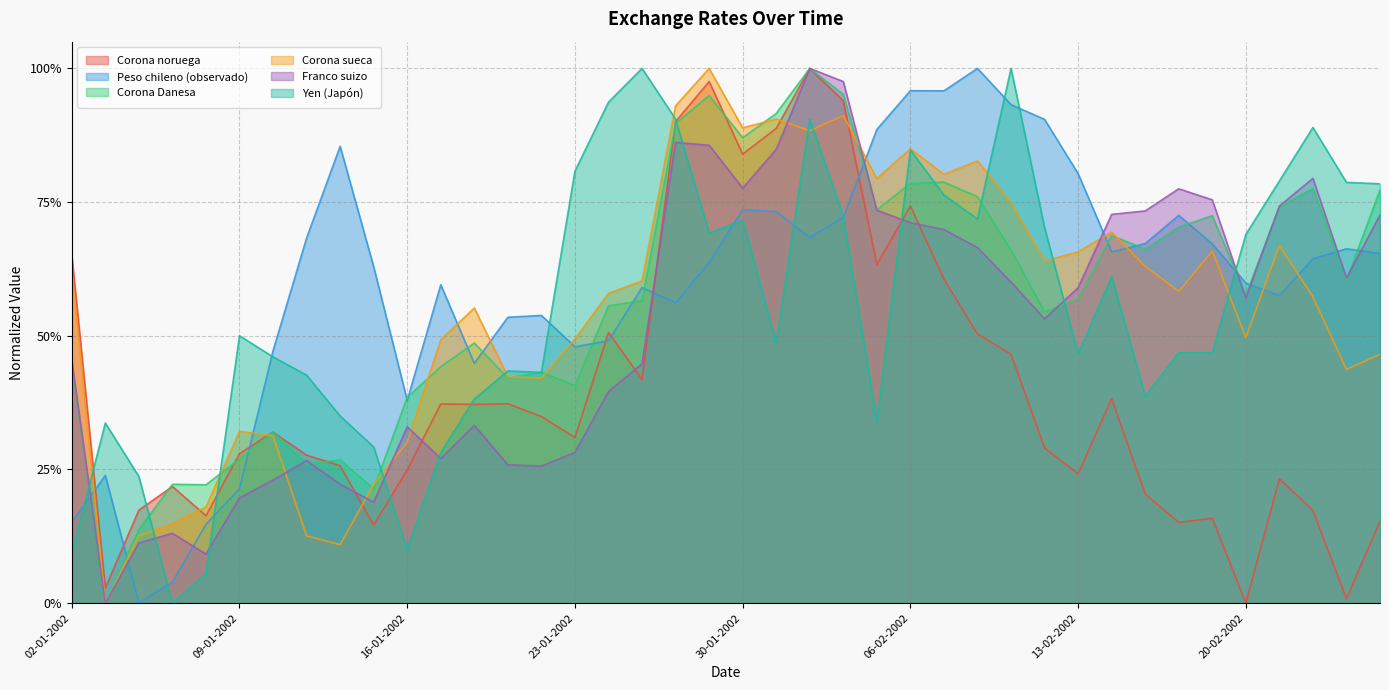

What position from the left is 08-02-2002?

28